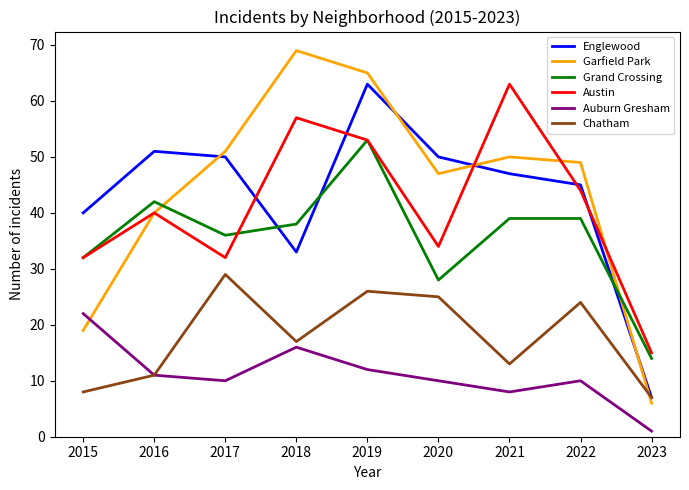

Reading left to right, what are all the values shown in this chart?

Englewood: 40	51	50	33	63	50	47	45	7
Garfield Park: 19	40	51	69	65	47	50	49	6
Grand Crossing: 32	42	36	38	53	28	39	39	14
Austin: 32	40	32	57	53	34	63	44	15
Auburn Gresham: 22	11	10	16	12	10	8	10	1
Chatham: 8	11	29	17	26	25	13	24	7